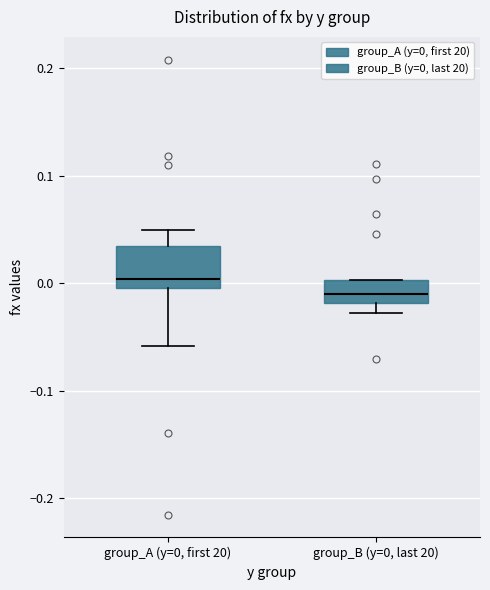

Where does the lower whisker of the box for group_A (y=0, first 20) end on the y-axis? The values are not printed on the chart, so give them approximately, as read against the axis.

-0.06